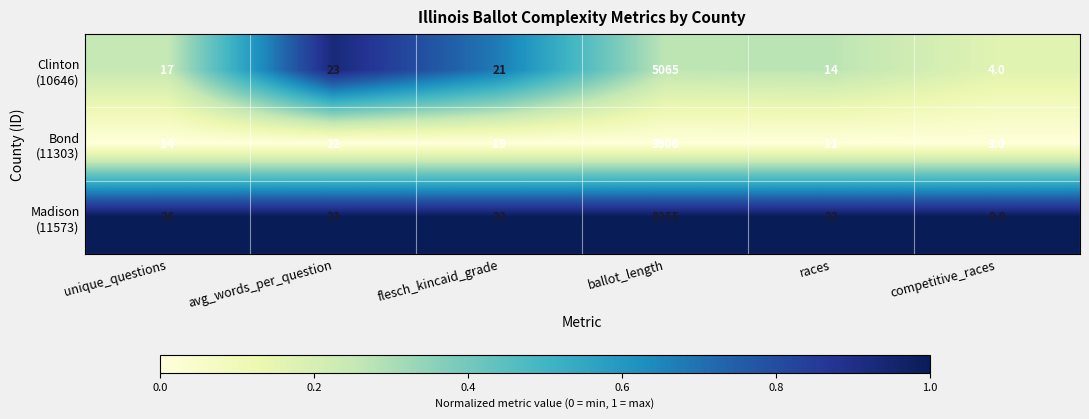

What is the total value across all series at flesch_kincaid_grade?

63